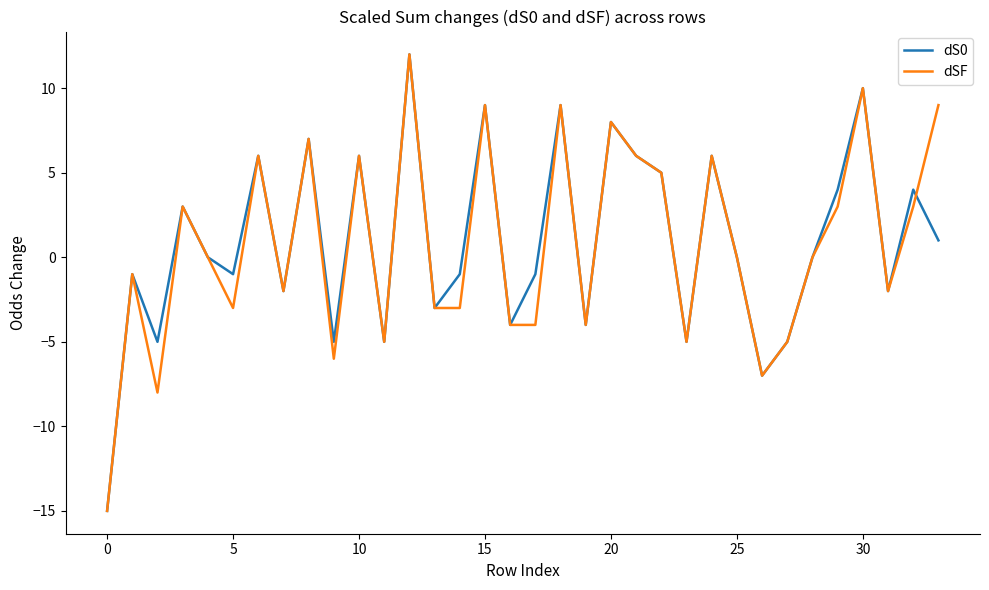

What is the maximum value for dSF?

12